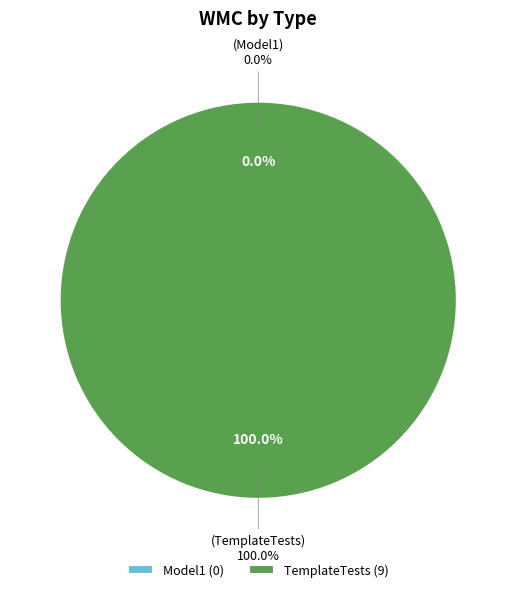

True or false: Model1 accounts for 0% of the total.

True